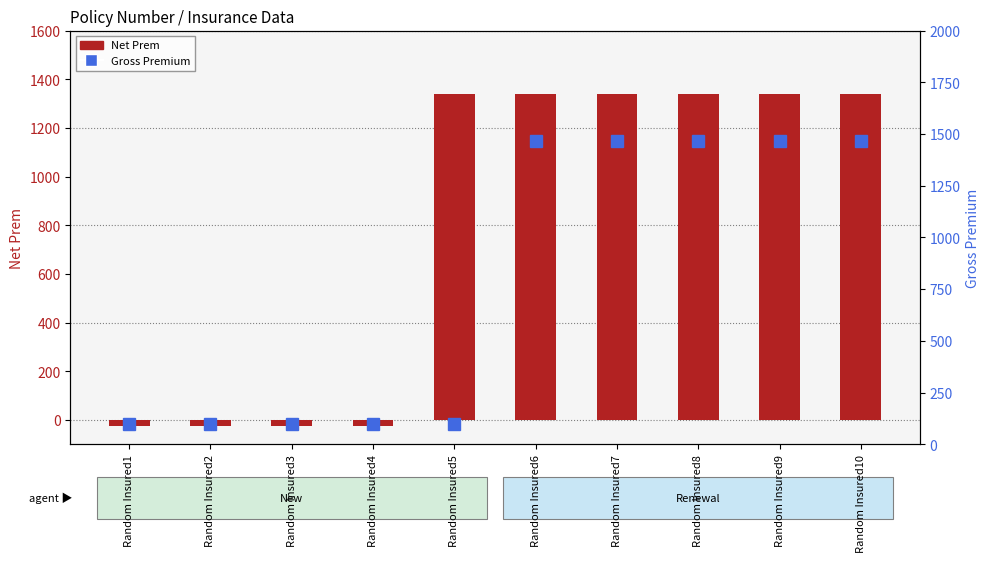

Rank the series by their maximum value, from highest to lowest.

Gross Premium, Net Prem